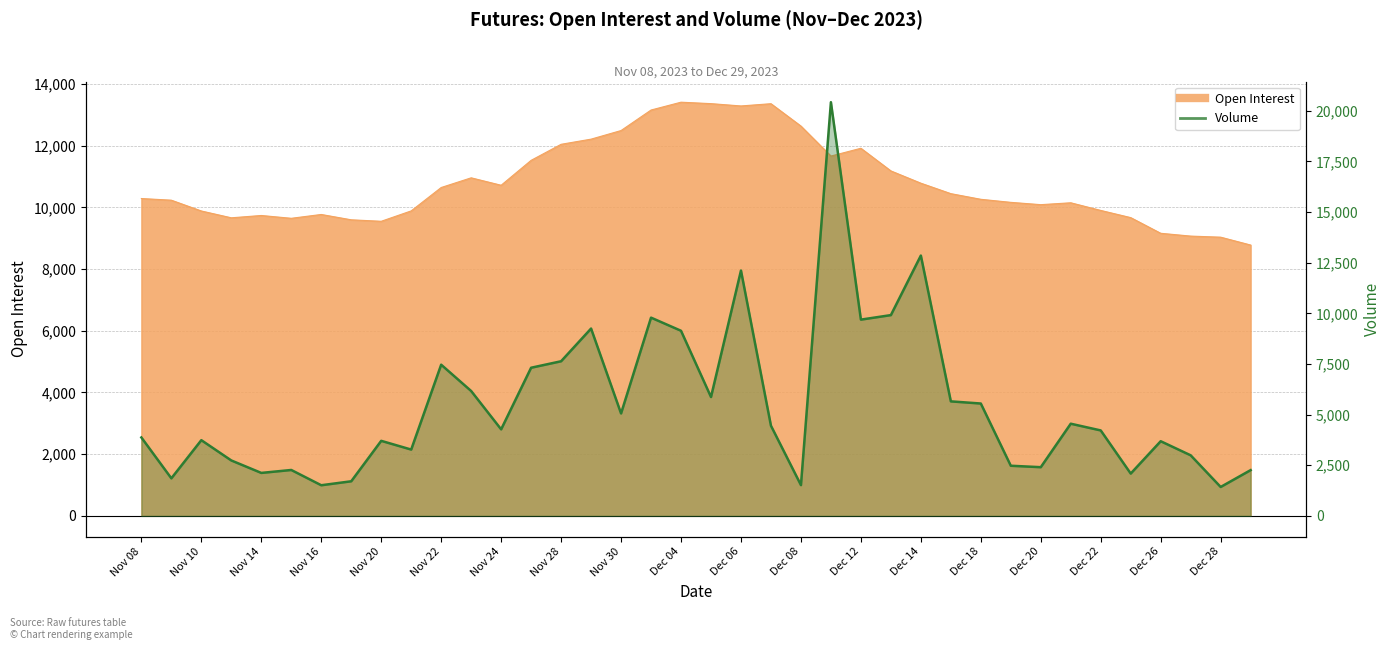

Is it true that the value at 21 is 4452?

True